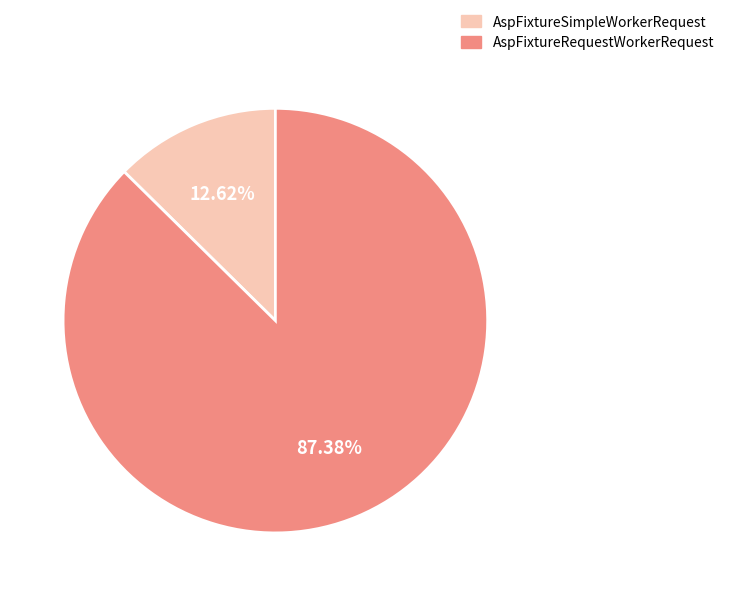

To the nearest percent, what is the average slice percentage?

50%